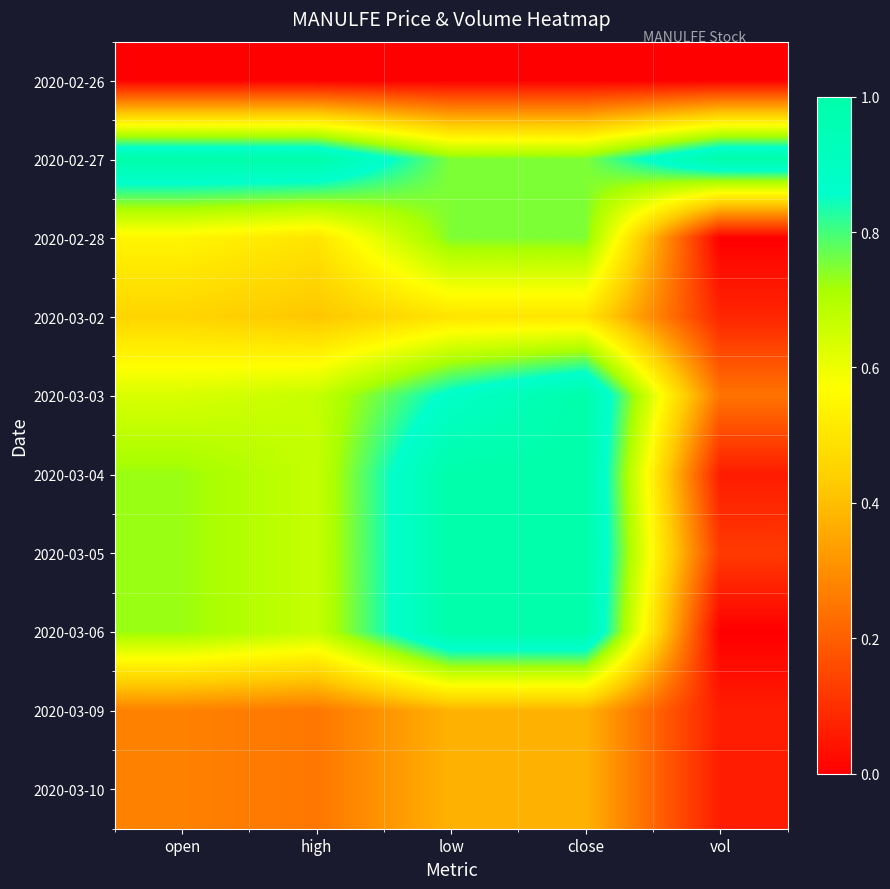

Between vol and low, which is larger?

vol